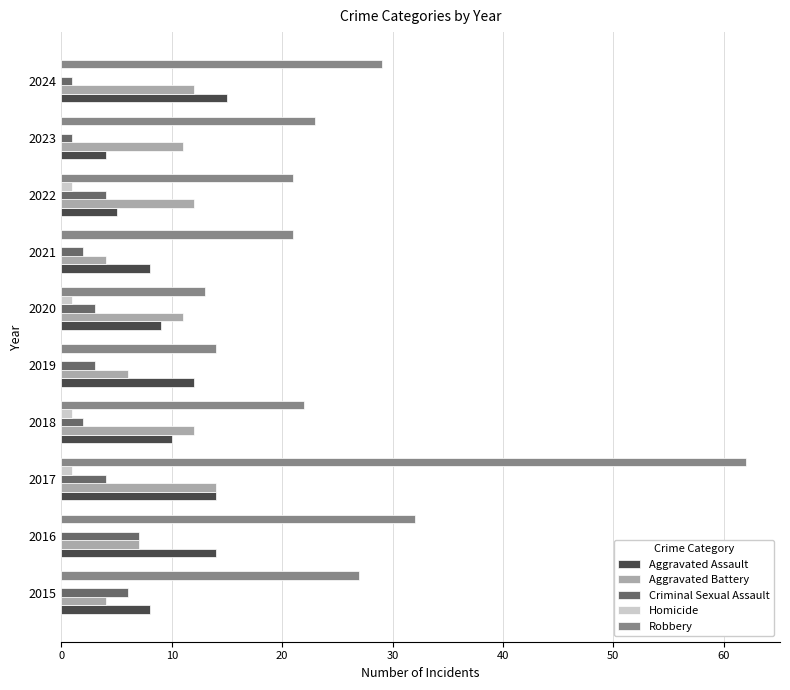

What is the sum of all Aggravated Battery values?

93